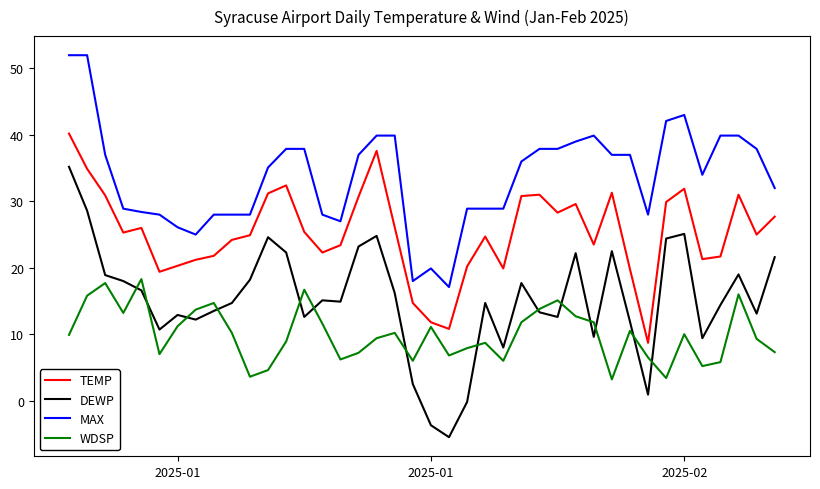

Which series has the widest spread of values?

DEWP